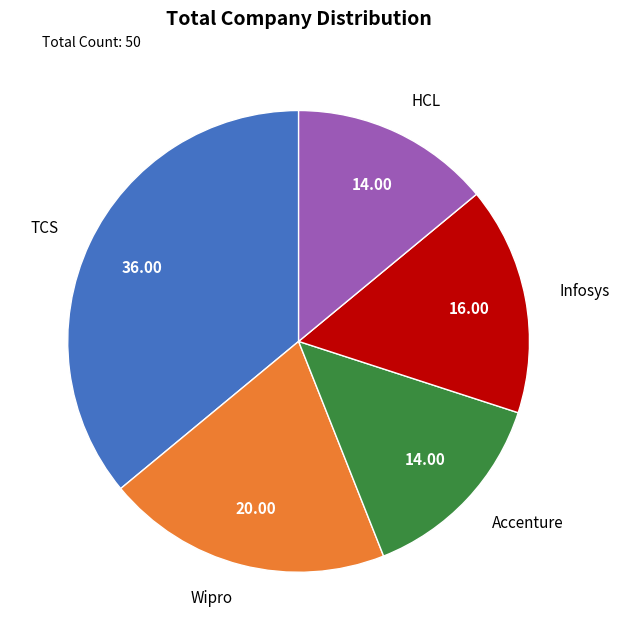

Is TCS the majority of the pie?

No